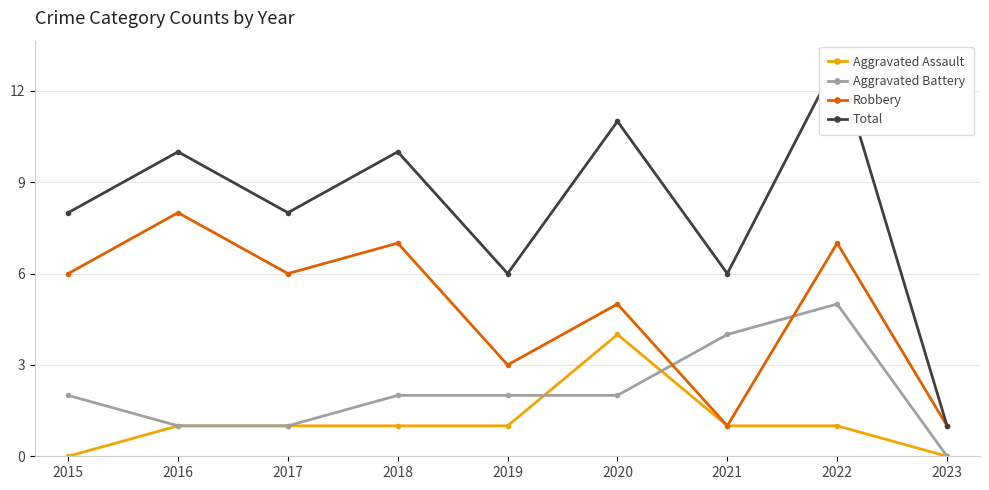

Rank the series at 2017 from lowest to highest value.

Aggravated Assault, Aggravated Battery, Robbery, Total